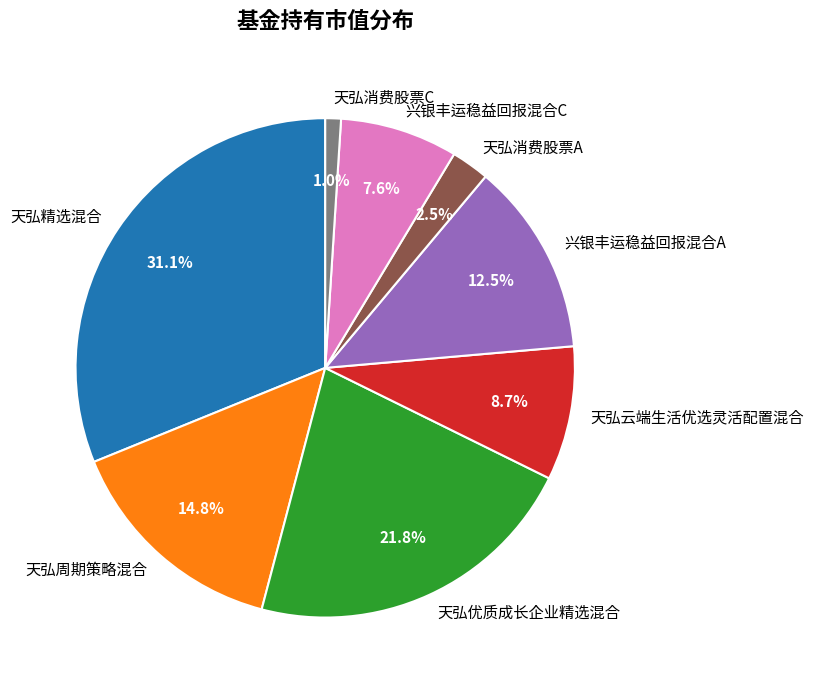

Count the number of slices in the pie.

8